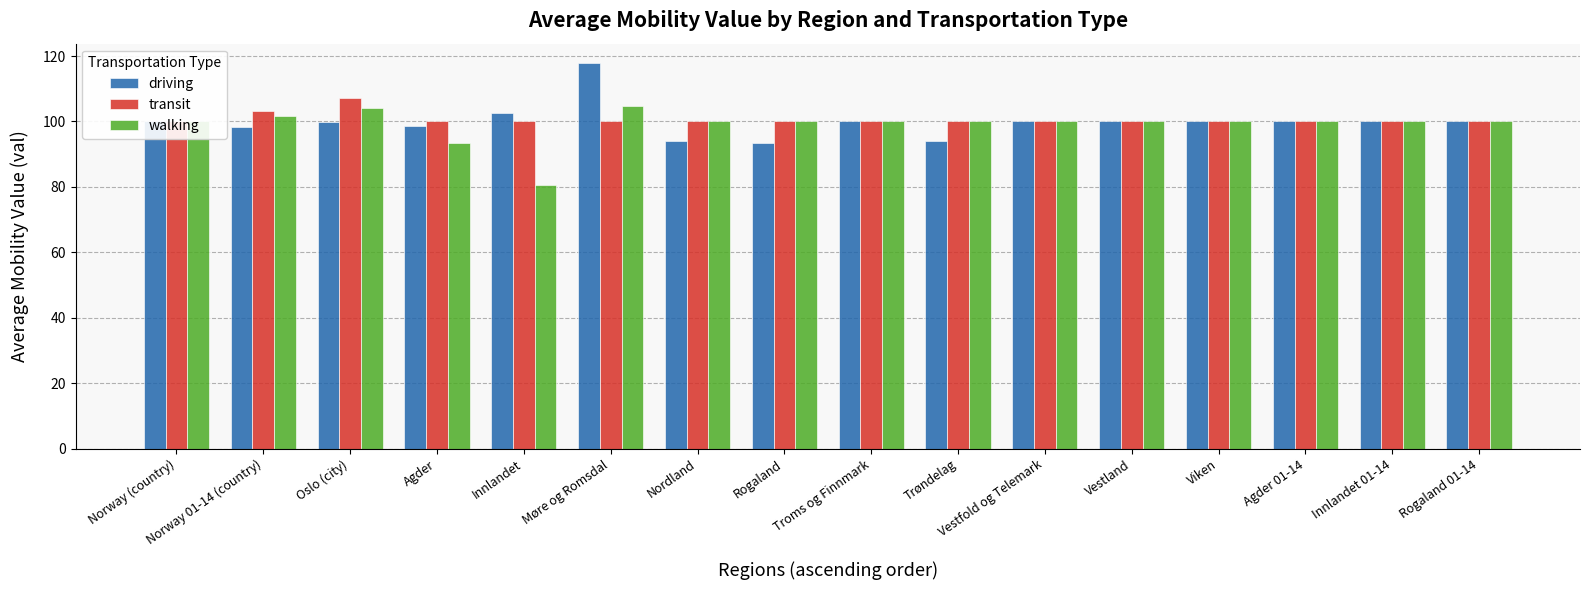

True or false: driving has a value of 142.0 at Rogaland.

False